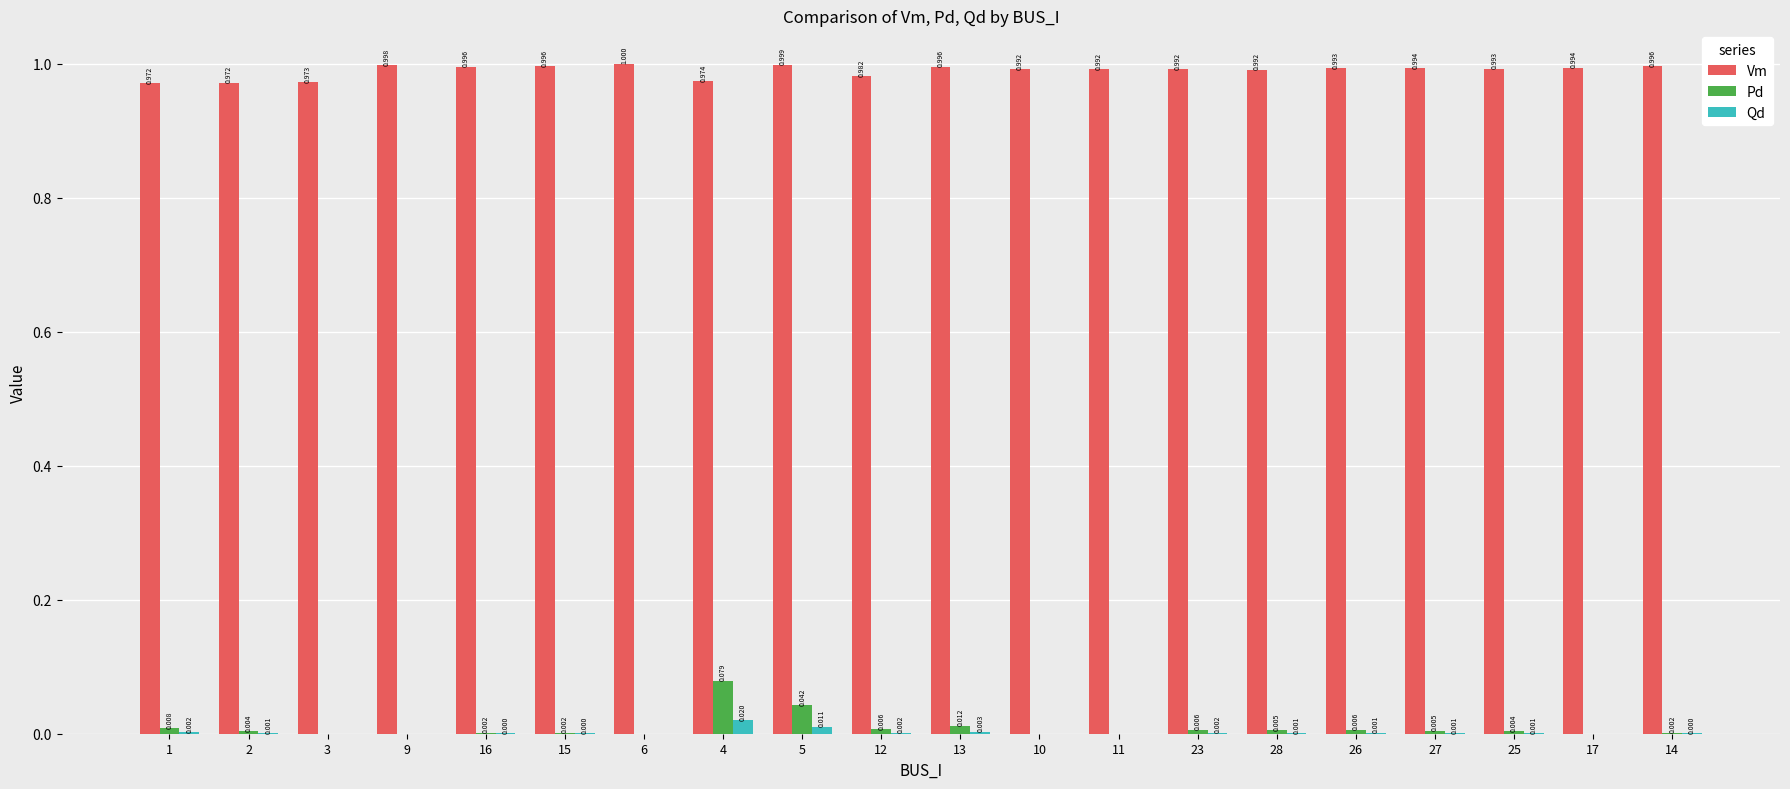

Count the number of categories in the chart.

20